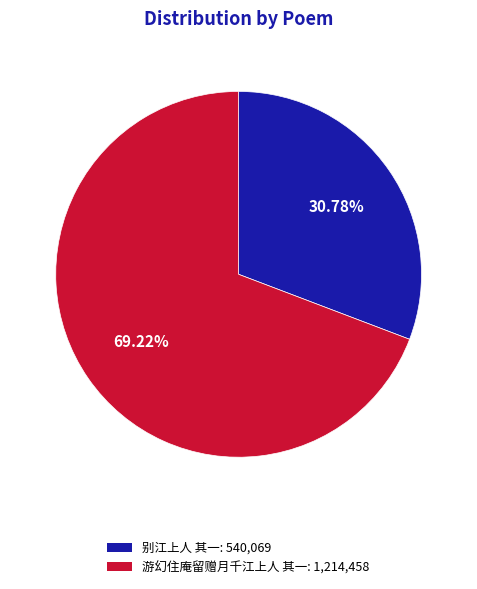

What percentage is the 游幻住庵留赠月千江上人 其一 slice, to the nearest percent?

69%